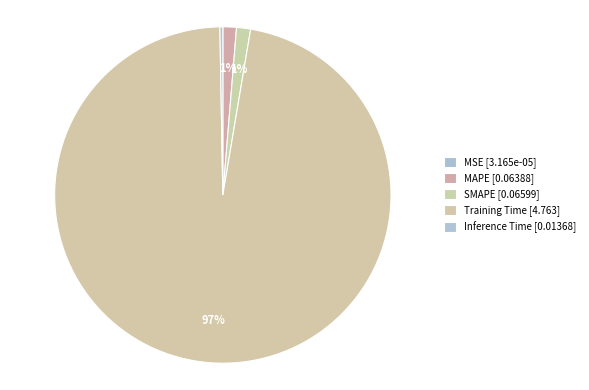

Which category has the smallest portion of the pie?

MSE